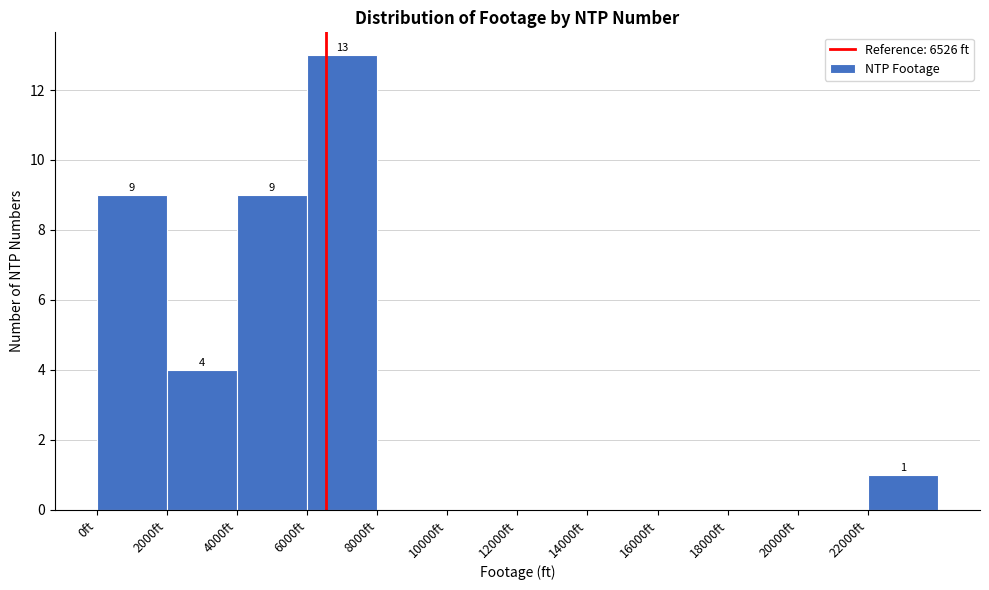

Over which range of the x-axis is the bar tallest?

6000 to 8000